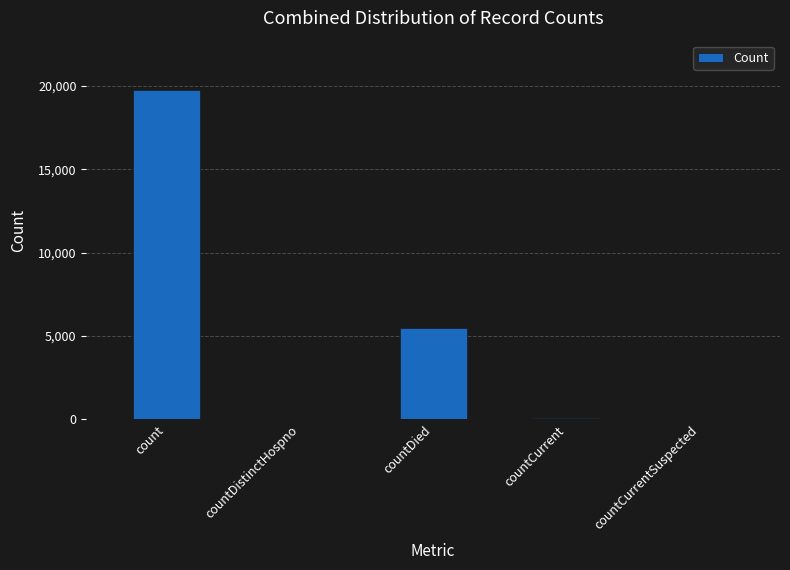

How many data points does each series have?

5